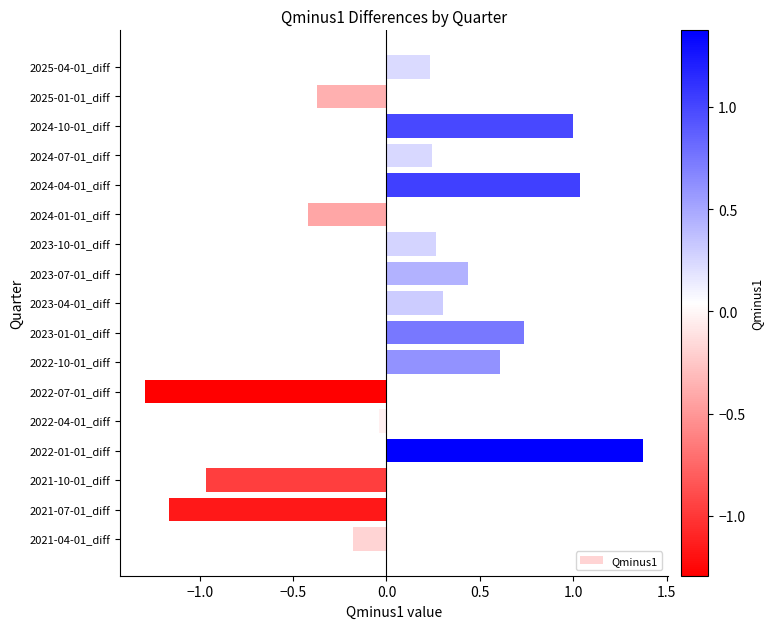

What is the average value?

0.1